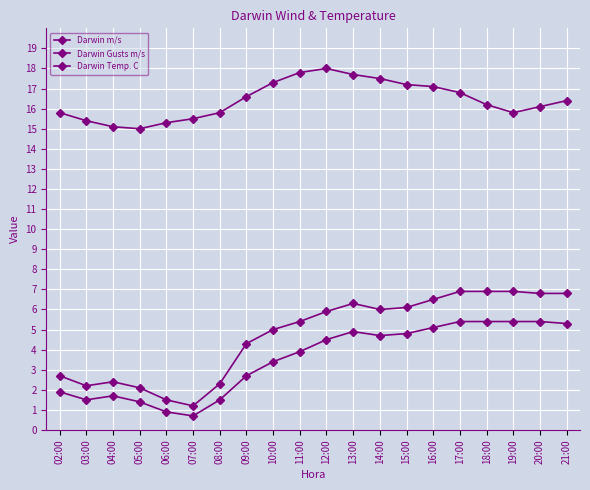

What is the spread (max minus min) of values at 17:00?

11.4